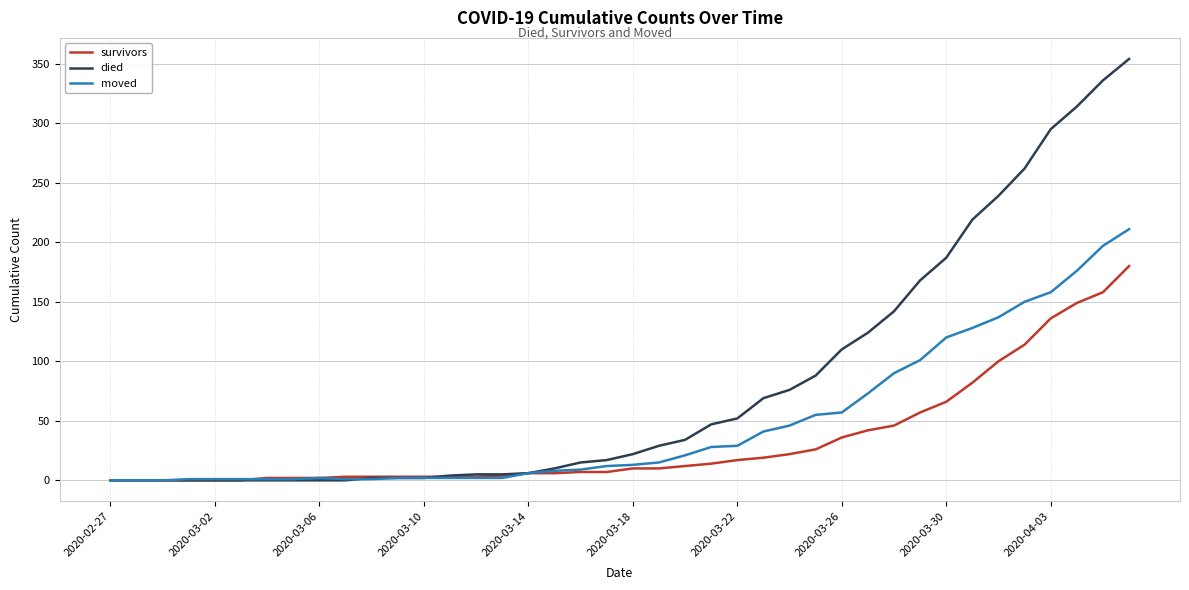

What is the greatest value displayed?

354